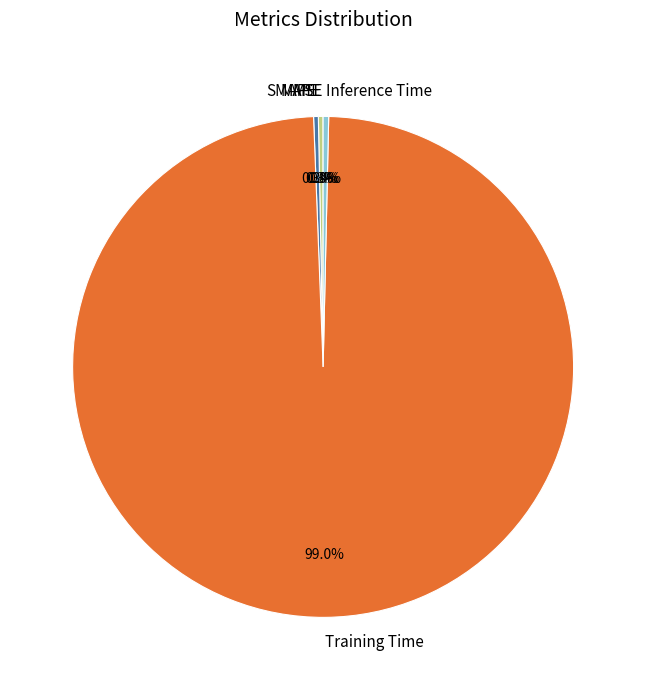

Do MAPE and Training Time together represent more than half of the pie?

Yes